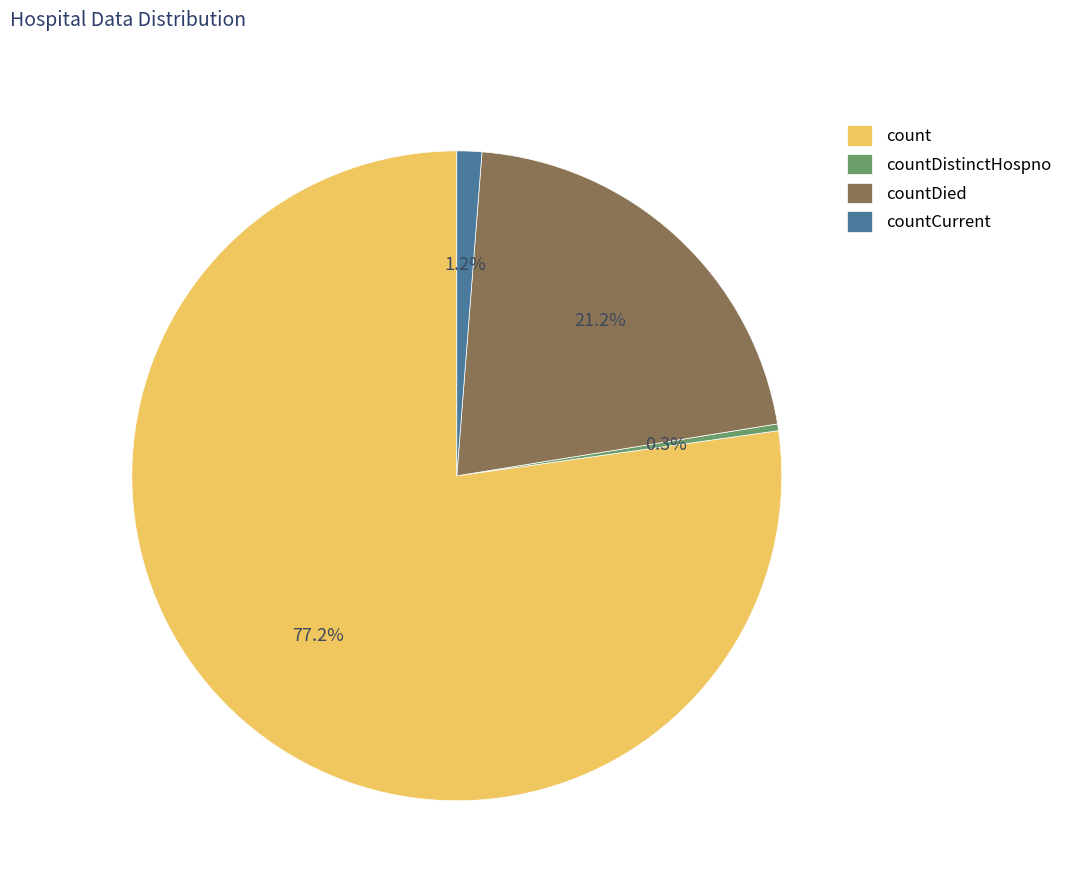

Between countCurrent and countDied, which is larger?

countDied